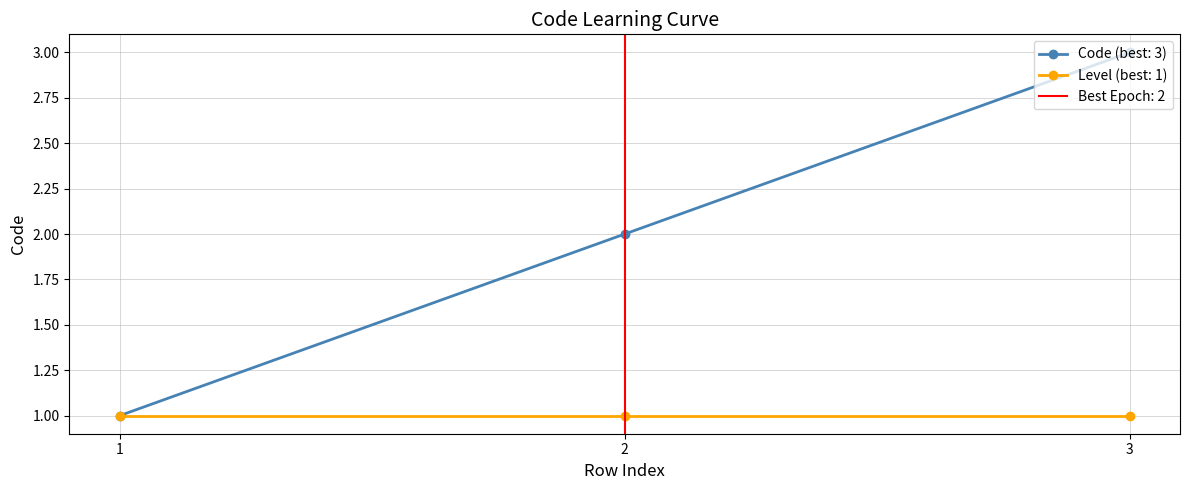

Which label corresponds to the smallest value in the chart?

1